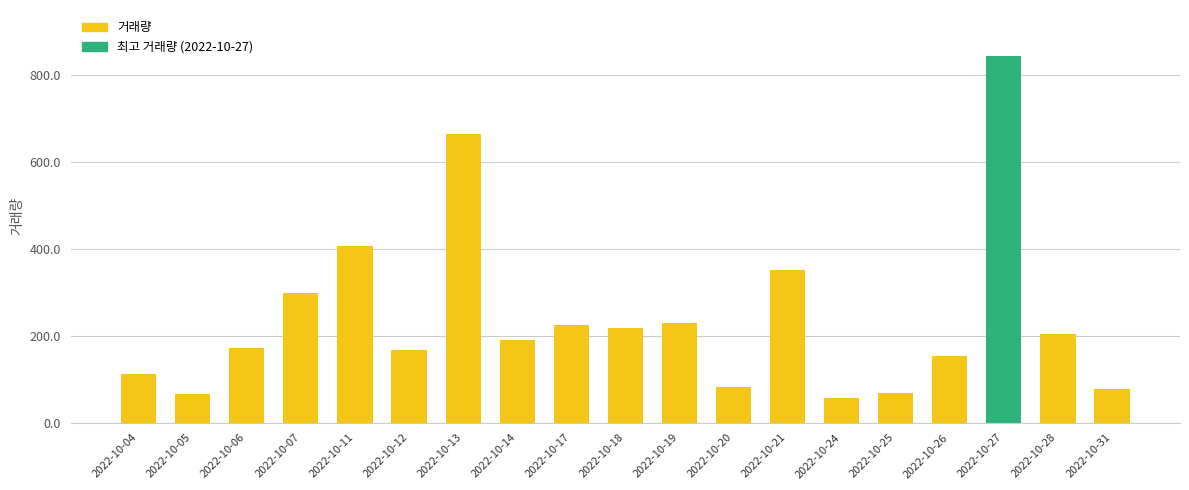

At which category does the chart reach its peak across all series?

2022-10-27